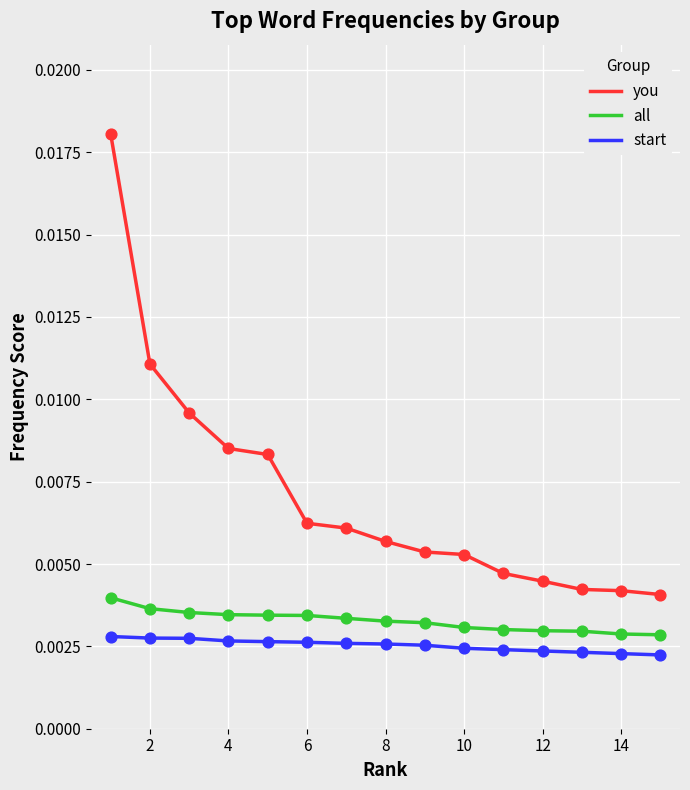

What are all the series names shown in the legend?

you, all, start